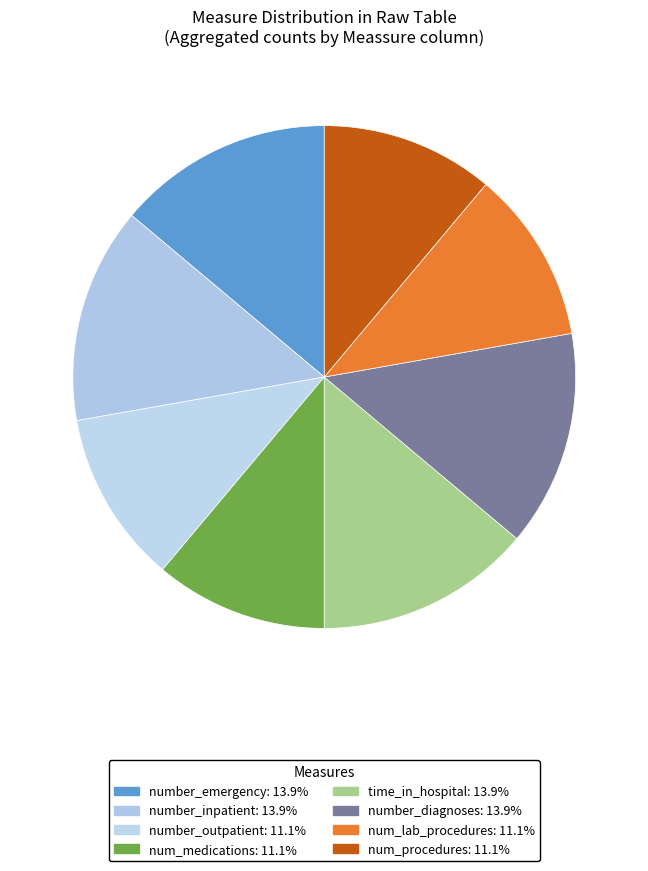

To the nearest percent, what percentage of the pie is number_diagnoses?

14%